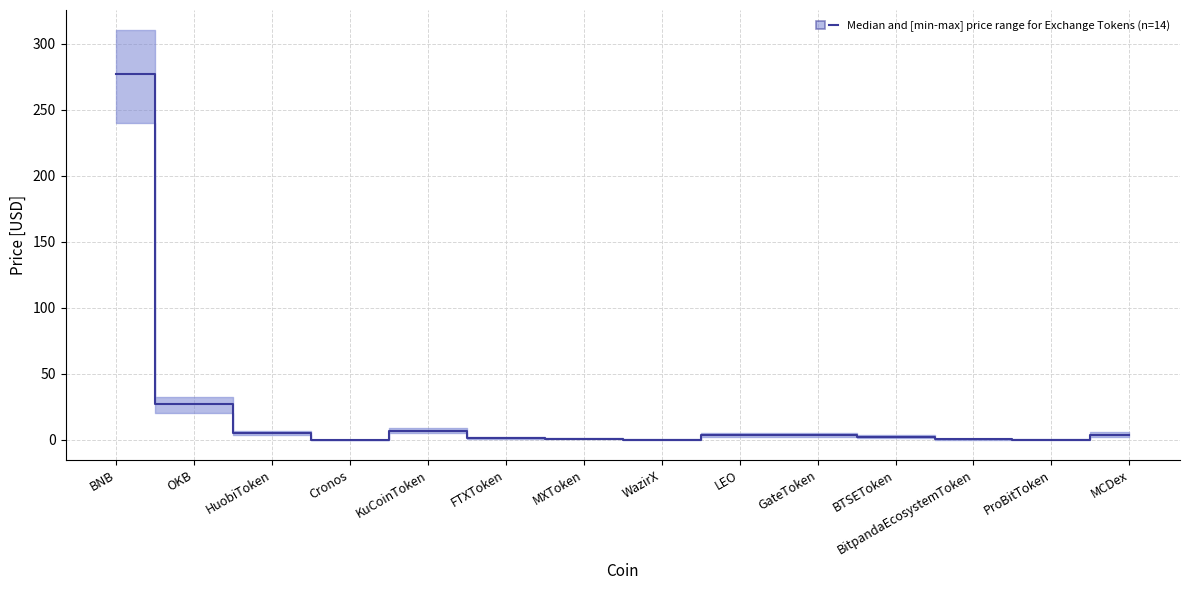

Between MXToken and WazirX, which is larger?

MXToken